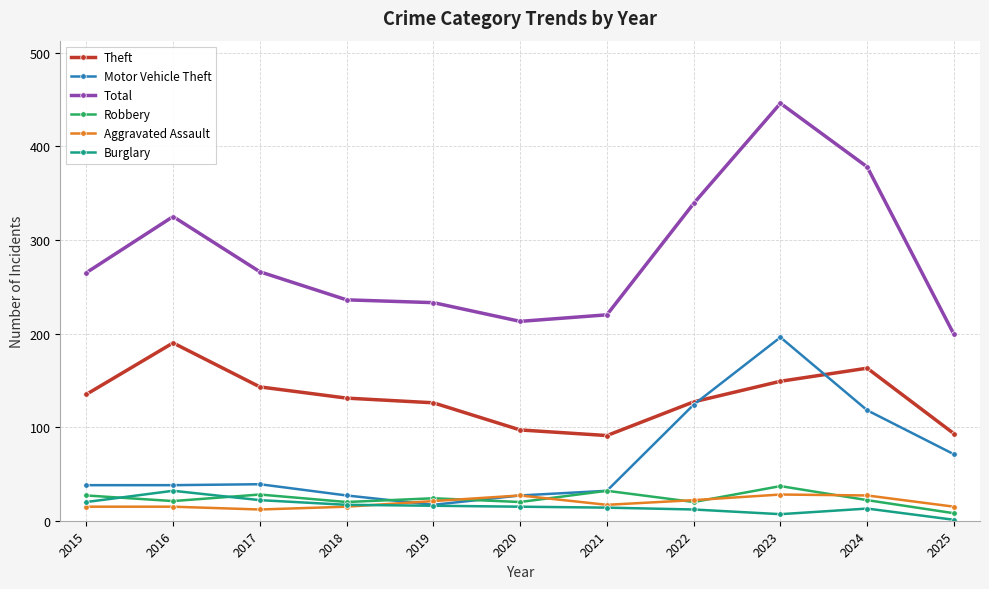

What value does the Theft series have at 2015, to the nearest 5?

135